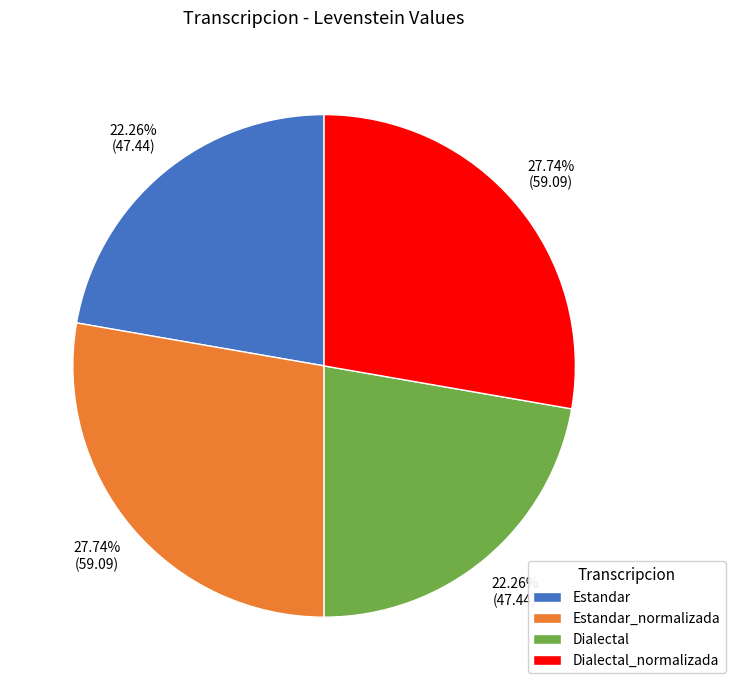

The Estandar slice represents 29% of the pie. True or false?

False